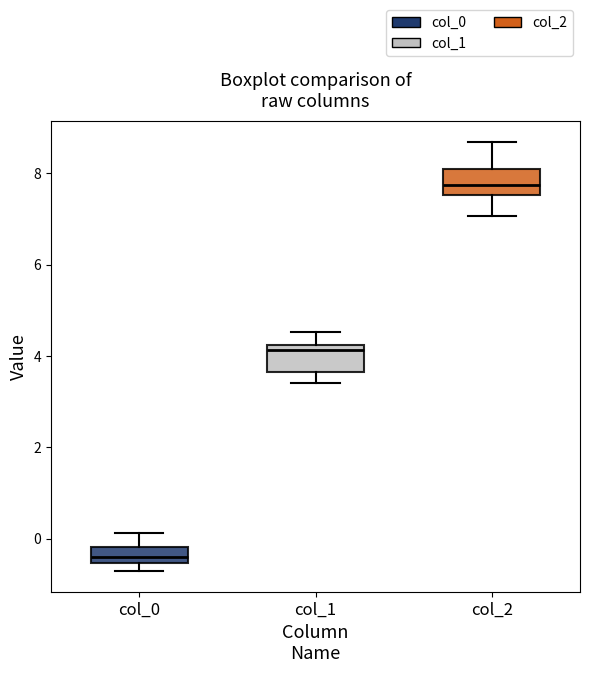

Which box's median line is the lowest?

col_0